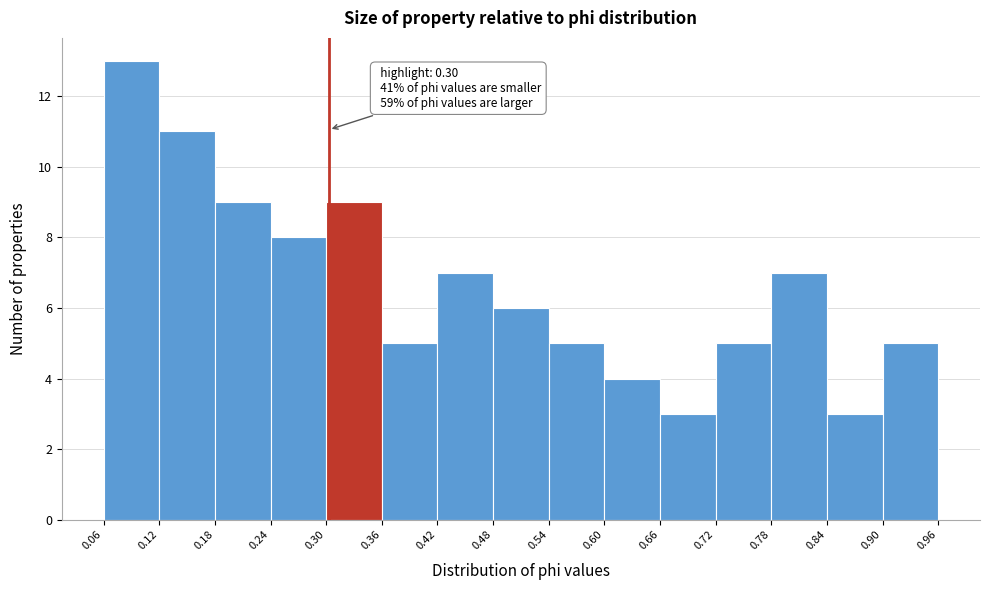

Over which range of the x-axis is the bar tallest?

0.06 to 0.12